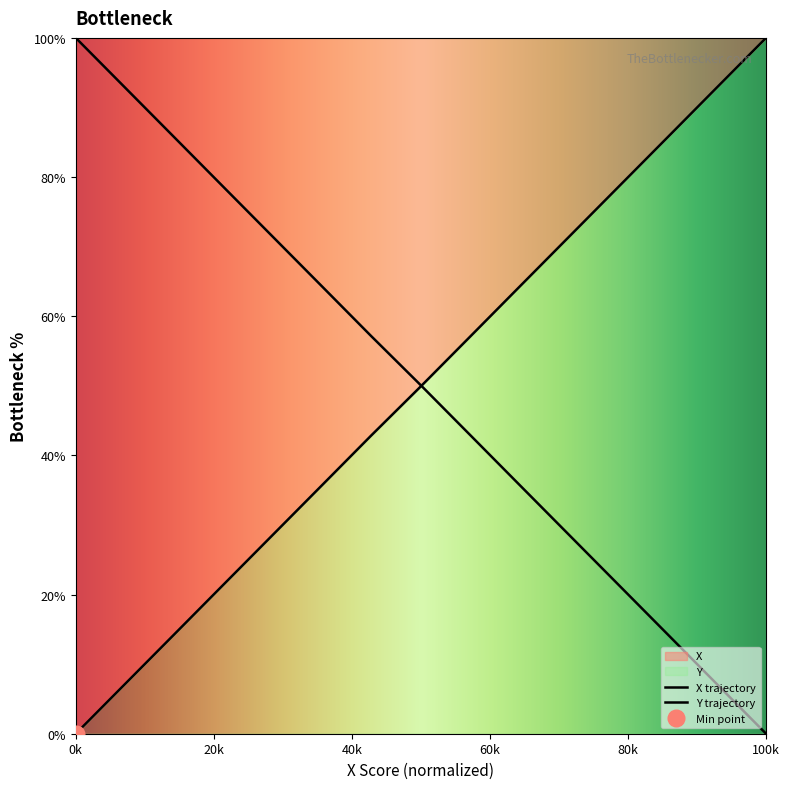

What is the average value of the Y series?

50.0